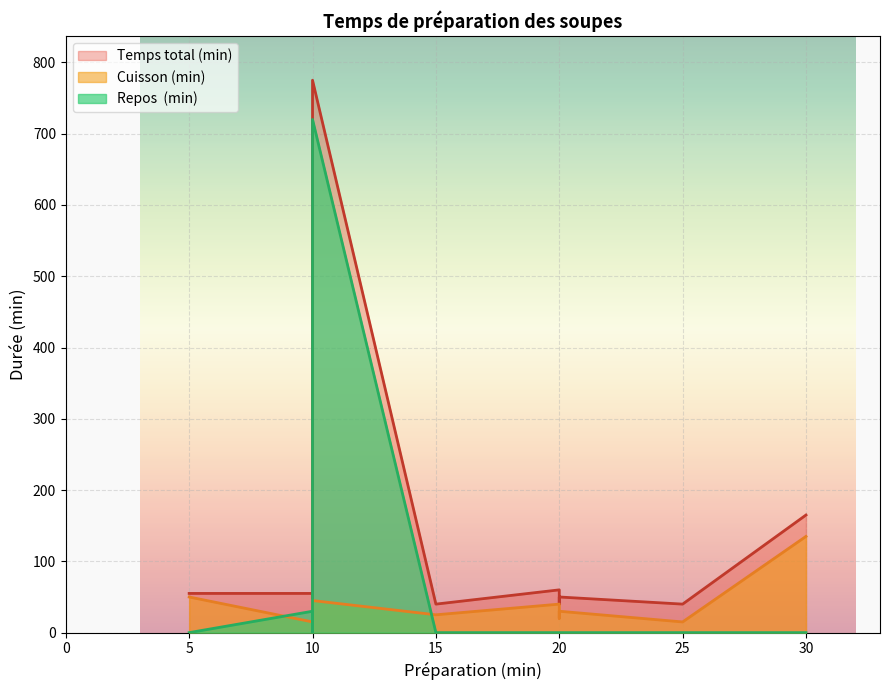

Where does the Cuisson (min) series first go above 30?

5